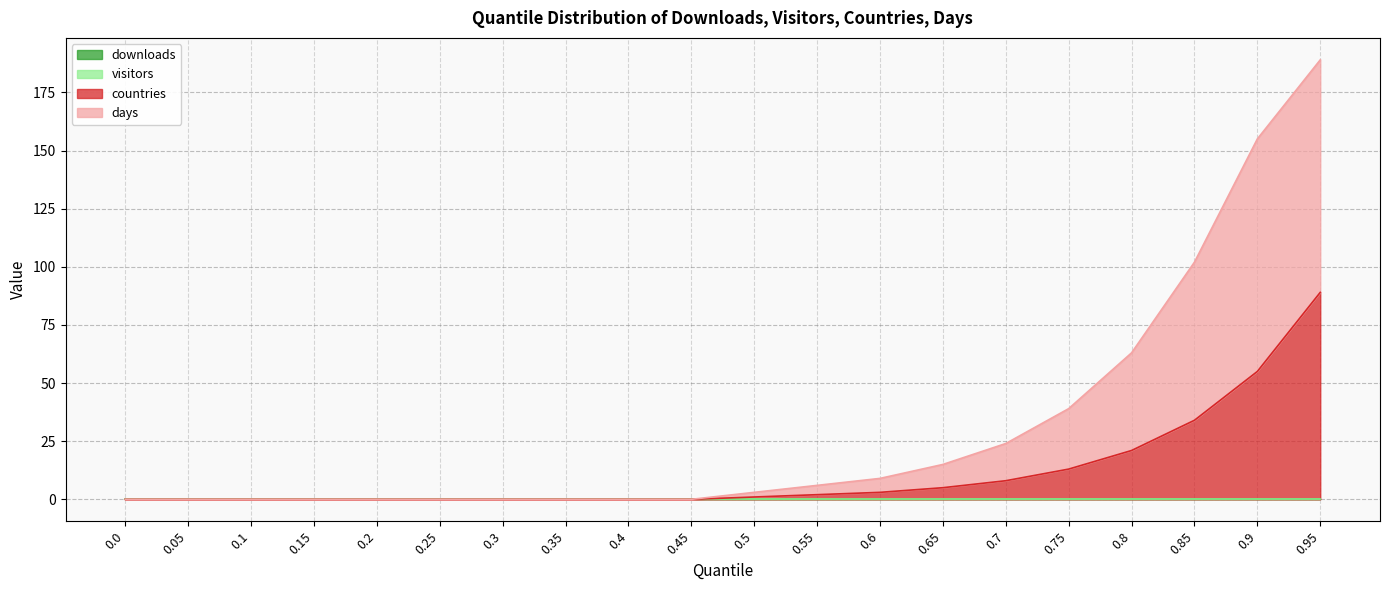

Is the value of countries at 0.1 greater than the value of days at 0.65?

No